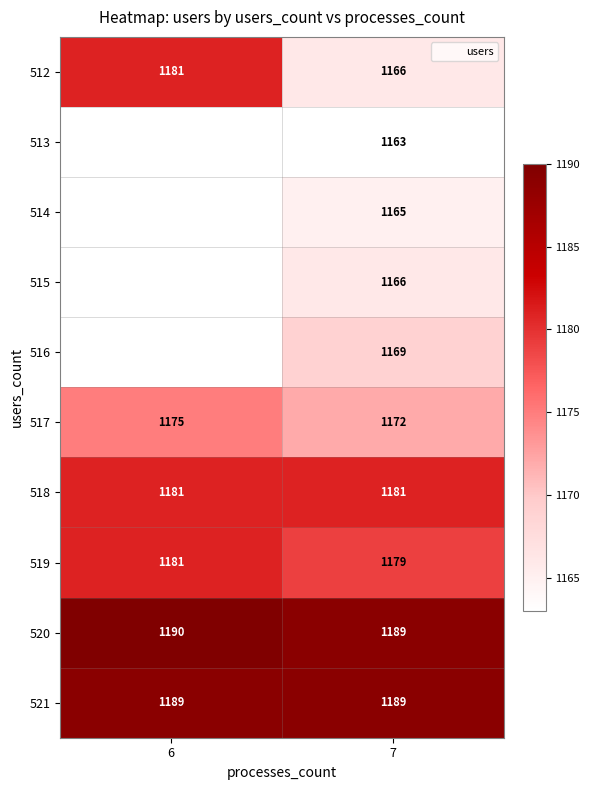

What is the difference between the maximum and minimum values in the 517 series?

3.0